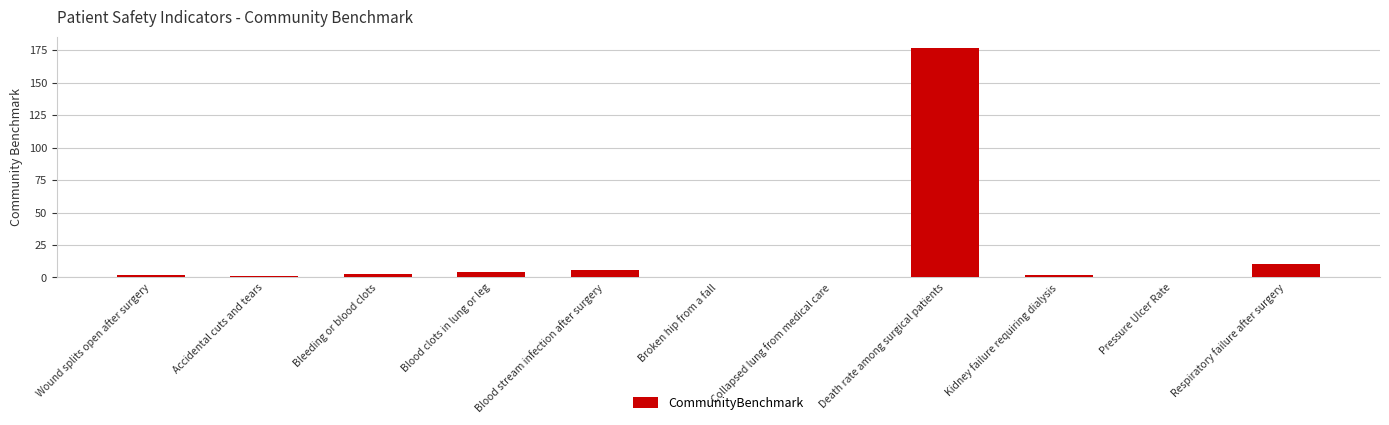

What is the average value?

18.6